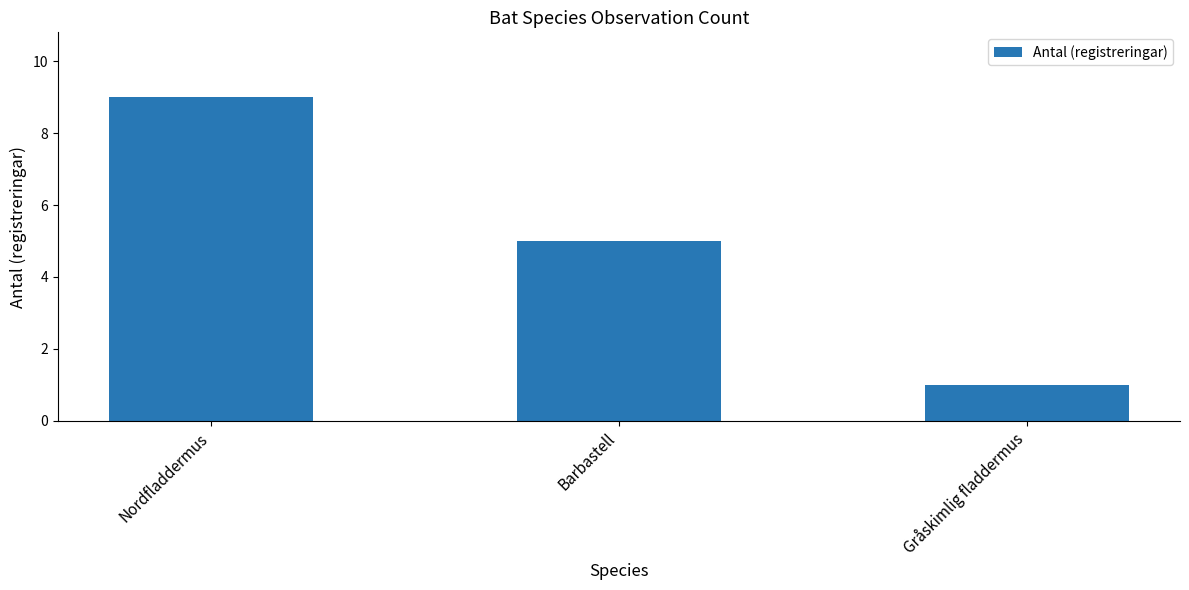

What position from the left is Nordfladdermus?

1